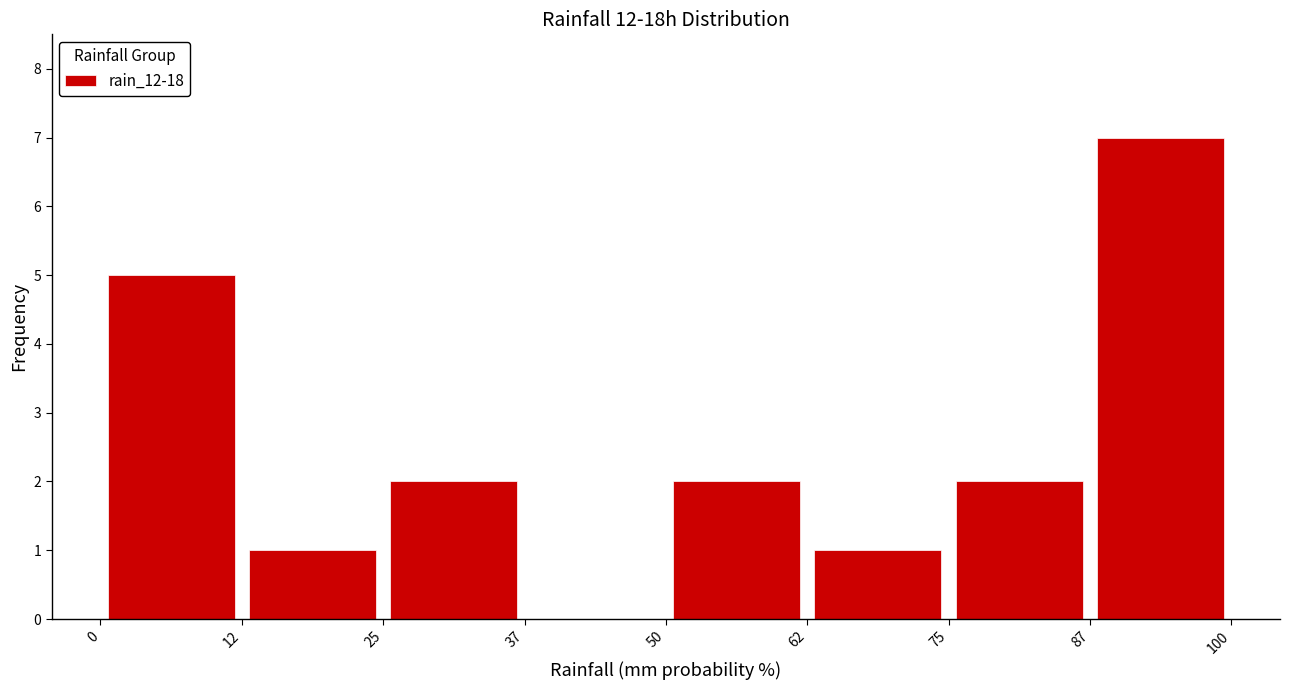

Which range on the x-axis has the tallest bar?

87 to 100